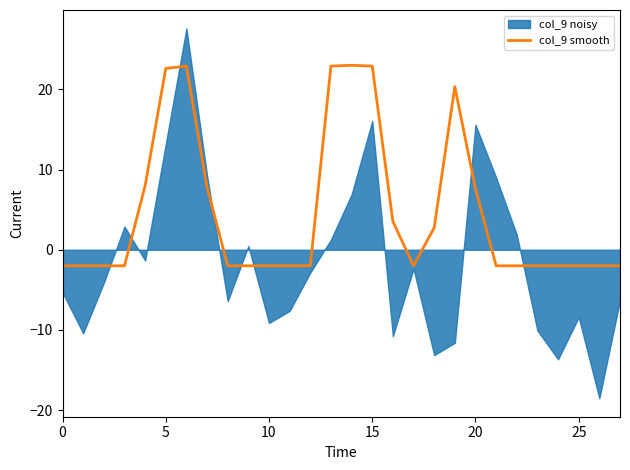

What is the lowest value of the col_9 smooth series?

-2.0